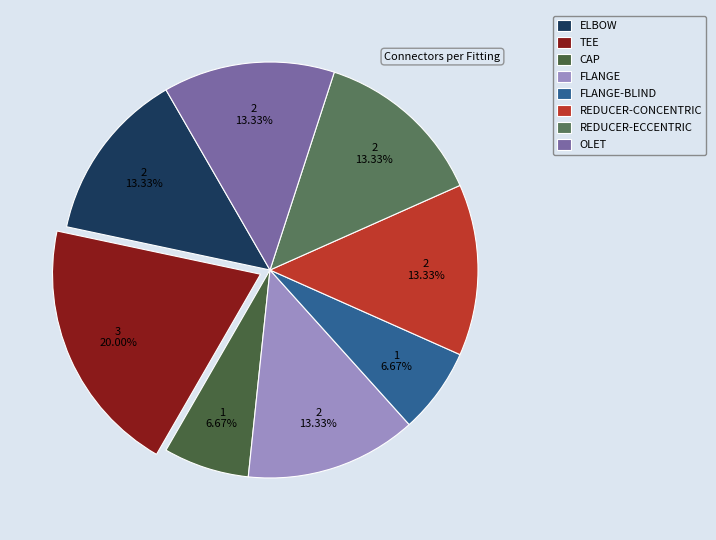

To the nearest percent, what is the difference between the TEE and REDUCER-ECCENTRIC slice percentages?

7%